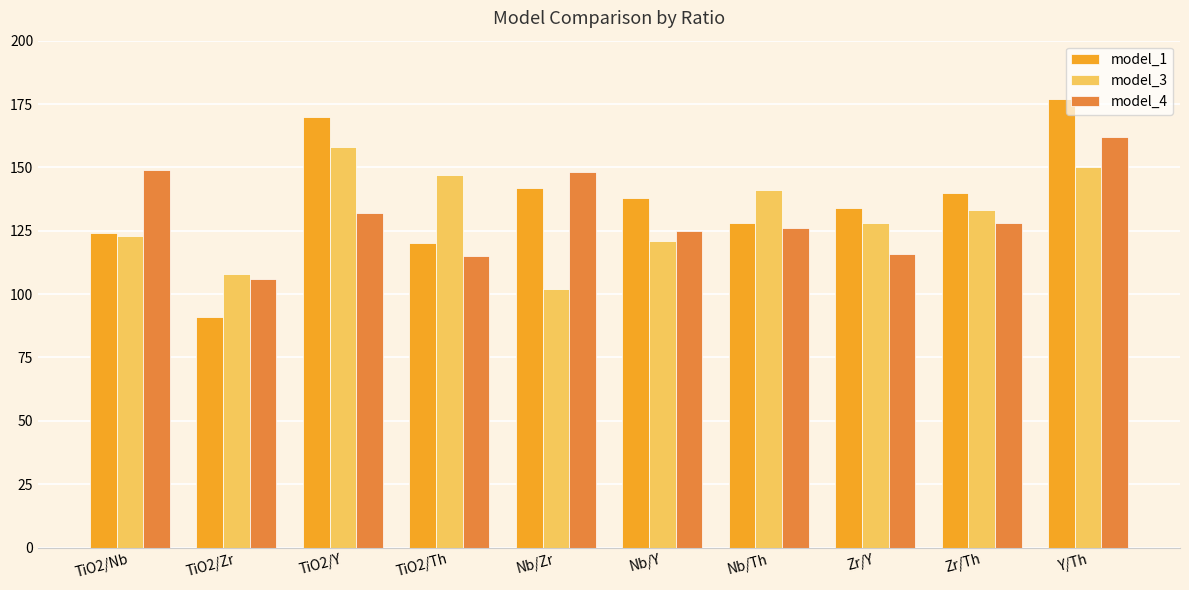

What is the difference between the highest and lowest values at TiO2/Zr?

17